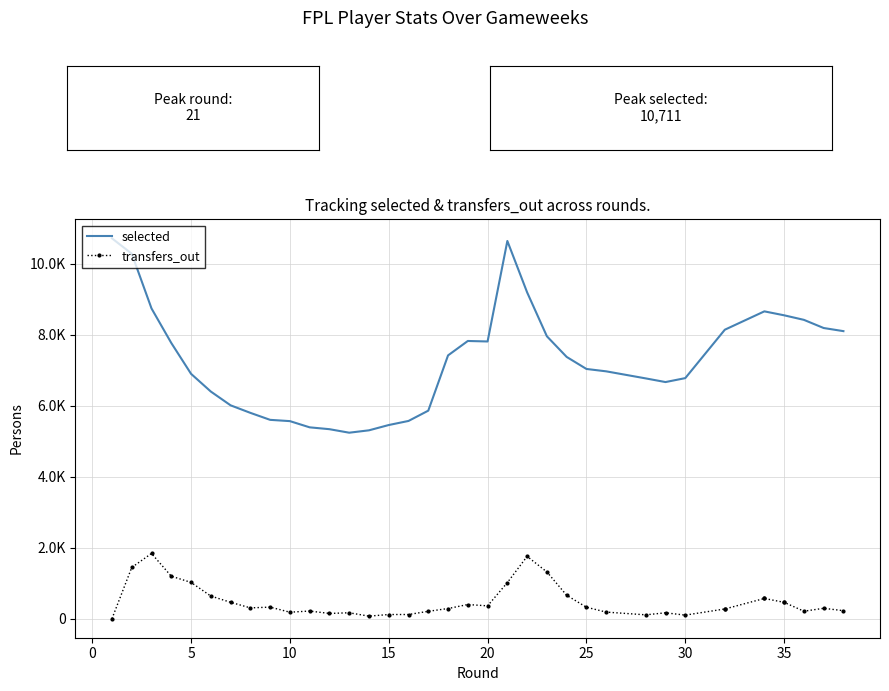

At how many categories does at least one series exceed 9306?

3